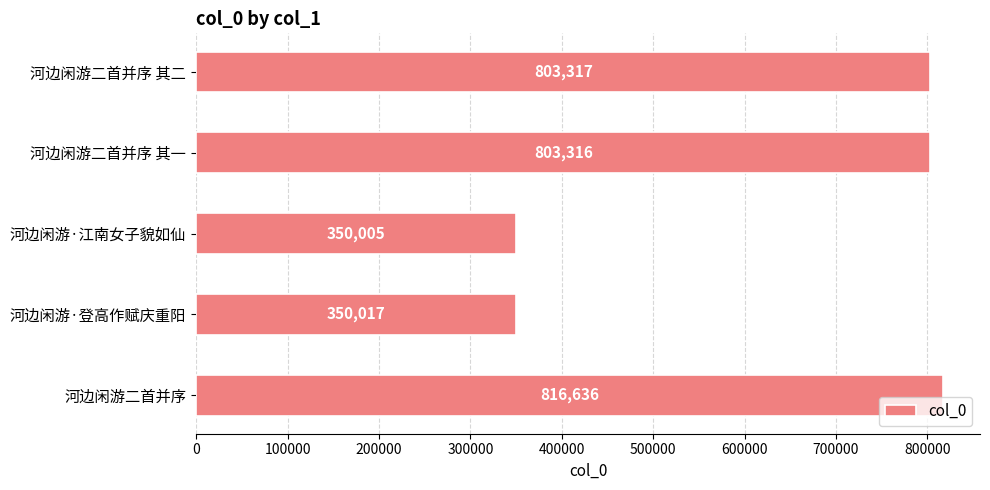

At which label is the value closest to 583320?

河边闲游二首并序 其一